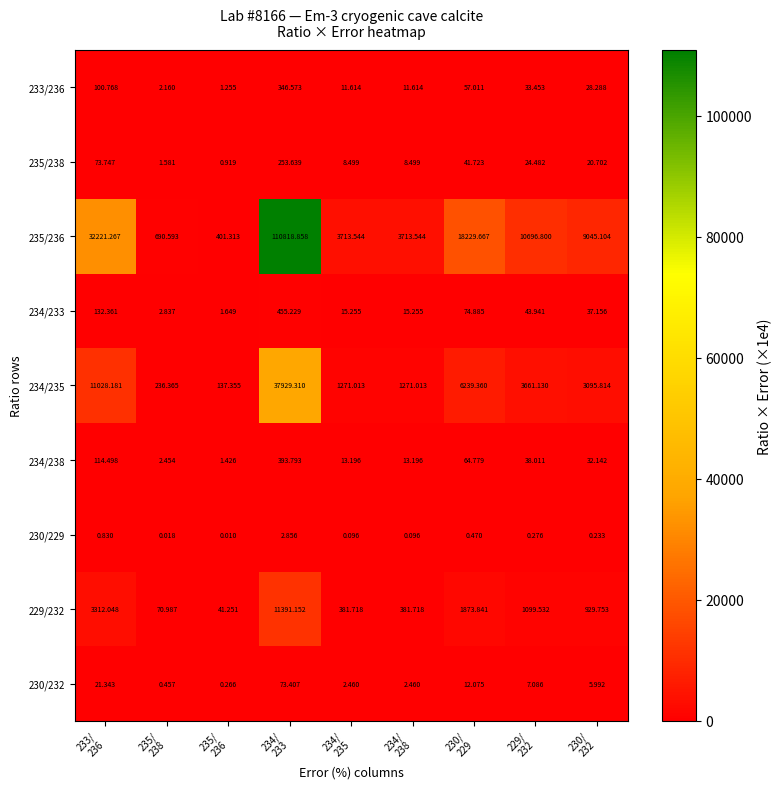

Which series has the largest total across all categories?

235/236